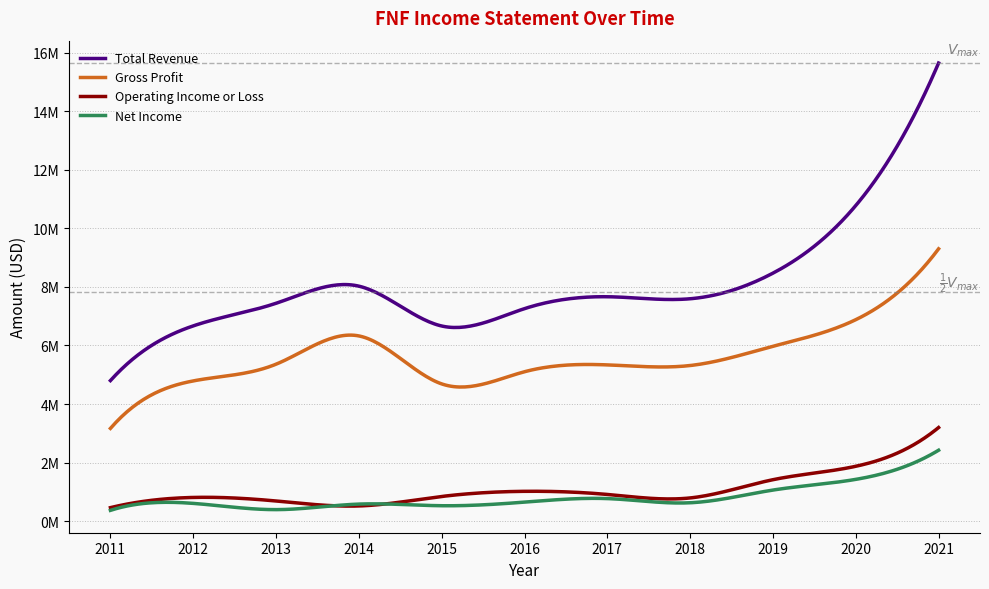

At which label is Operating Income or Loss closest to 1829500?

2020